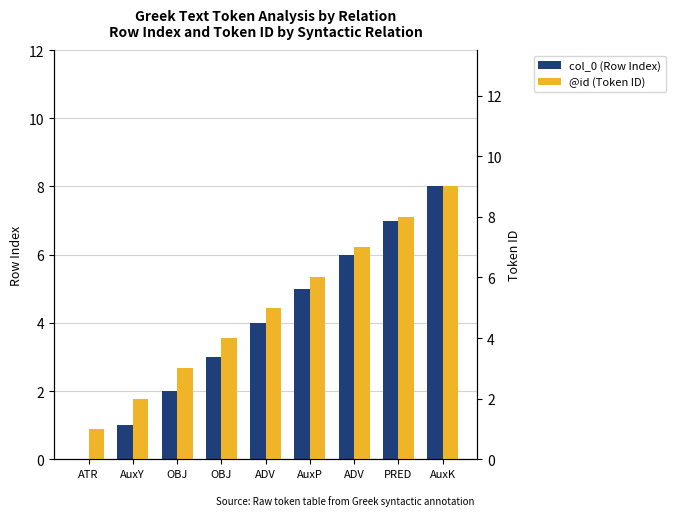

Reading left to right, transcribe all the data shown in this chart.

col_0 (Row Index): ATR=0	AuxY=1	OBJ=2	OBJ=3	ADV=4	AuxP=5	ADV=6	PRED=7	AuxK=8
@id (Token ID): ATR=1	AuxY=2	OBJ=3	OBJ=4	ADV=5	AuxP=6	ADV=7	PRED=8	AuxK=9